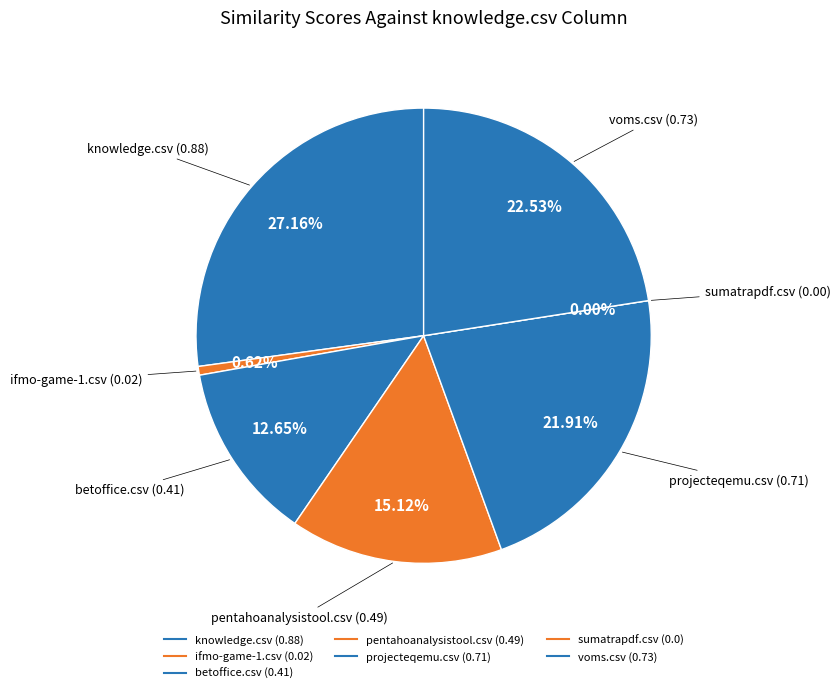

How many segments does this pie chart have?

7